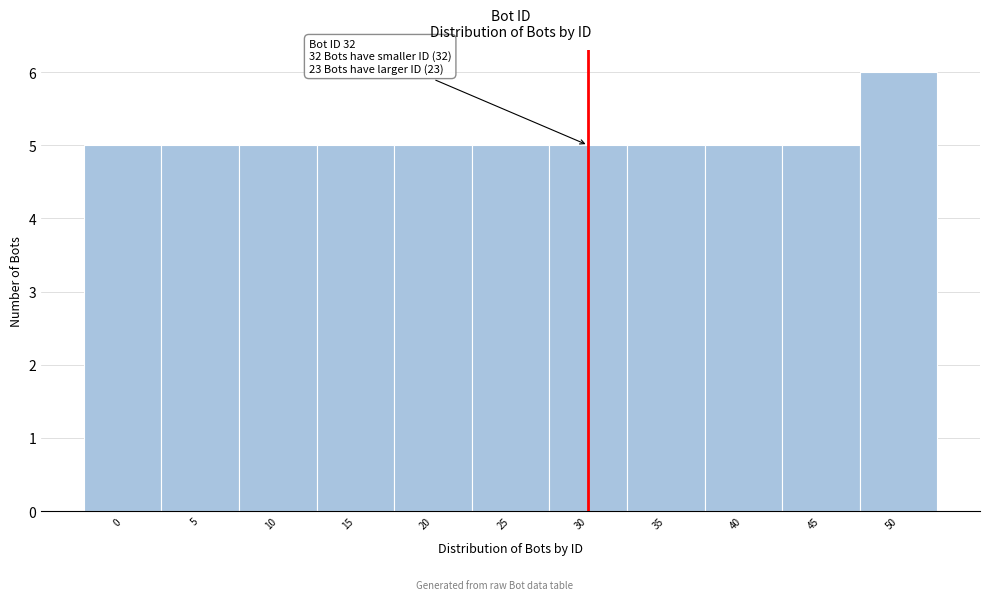

Reading left to right, list all the values displayed in this chart.

5	5	5	5	5	5	5	5	5	5	6